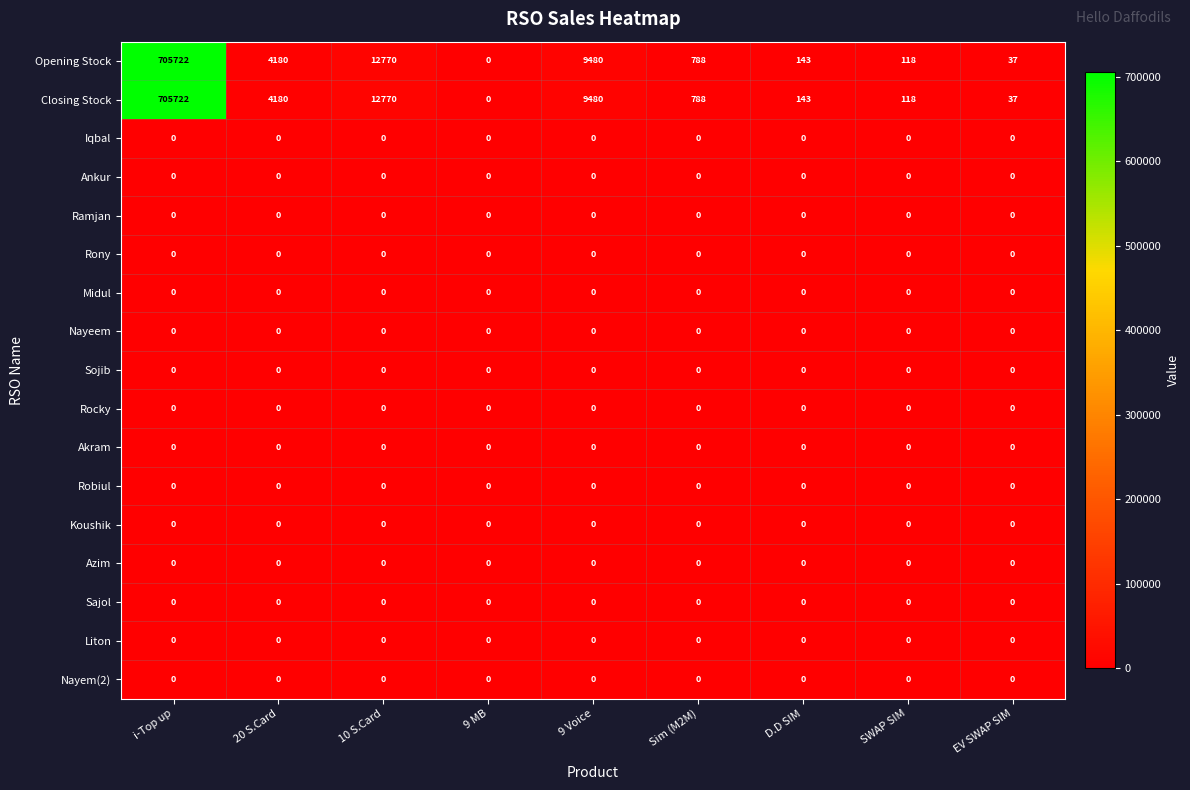

What is the greatest value displayed?

705722